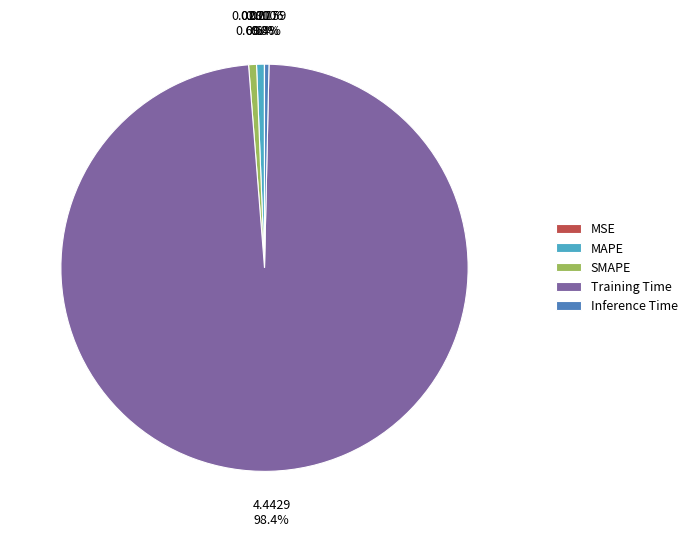

Which slice is the largest?

Training Time